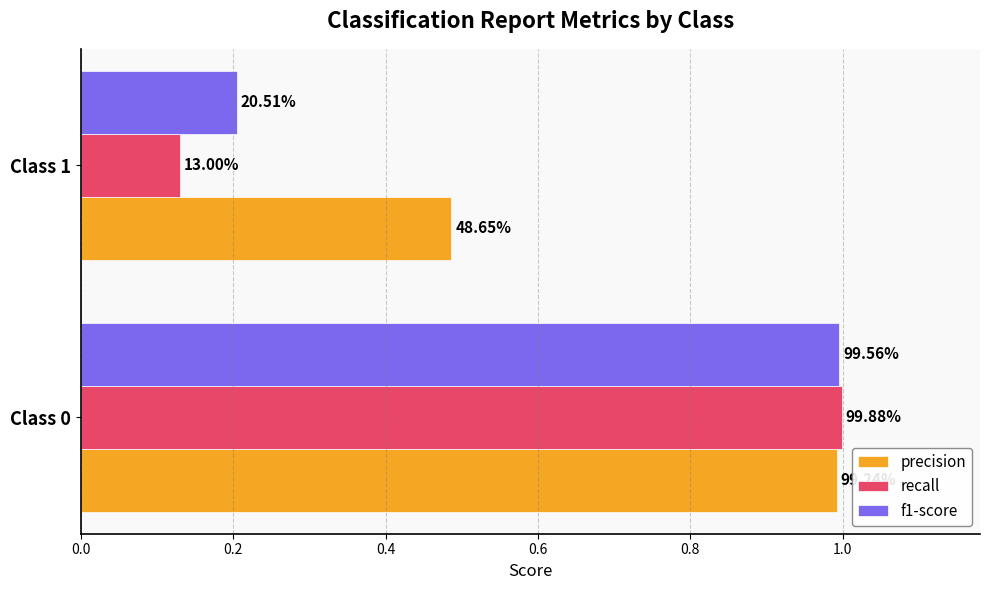

What are all the series names shown in the legend?

precision, recall, f1-score